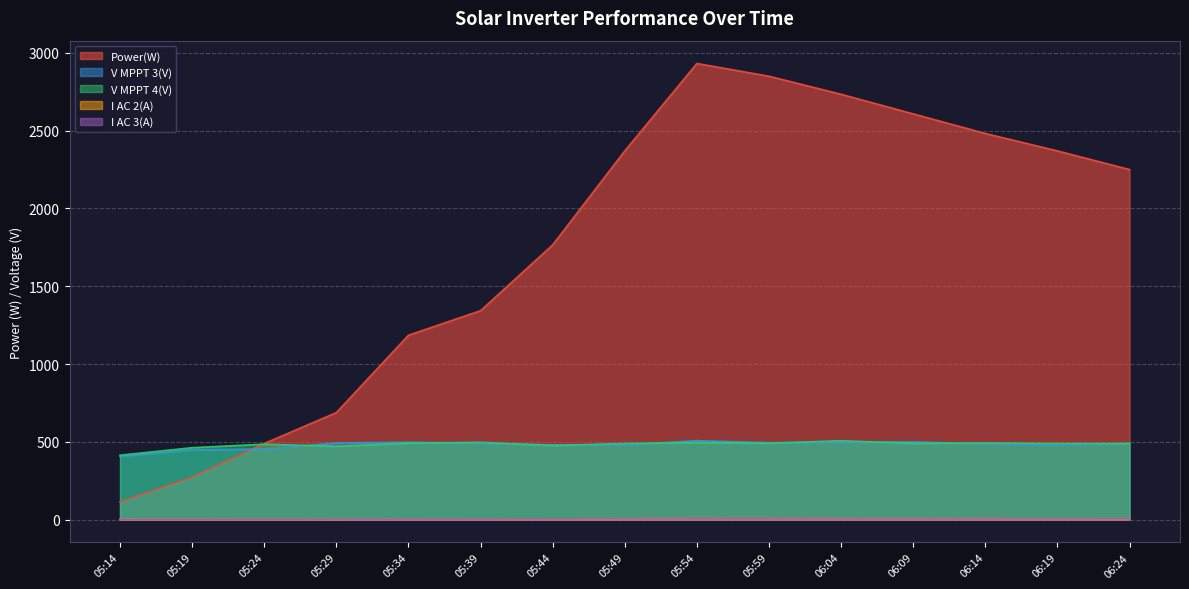

At which category is the sum across all series the highest?

05:54